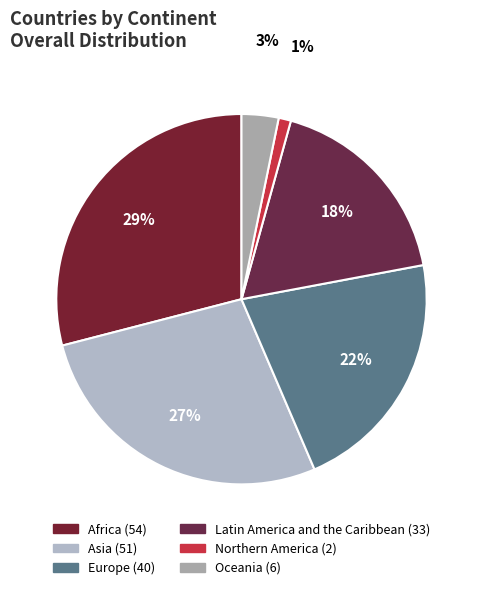

What percentage do Northern America and Europe together represent?

22.6%